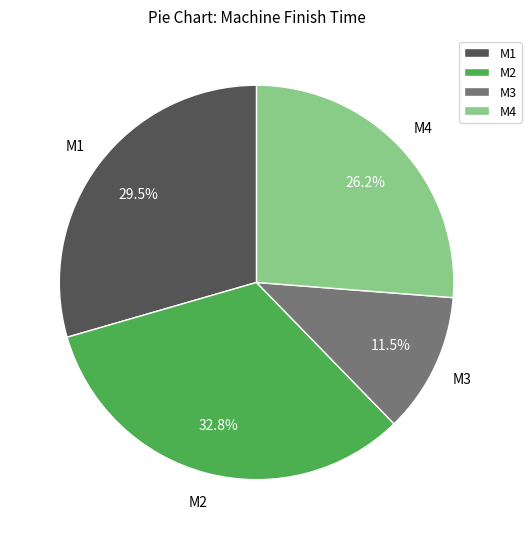

Do M1 and M3 together represent more than half of the pie?

No